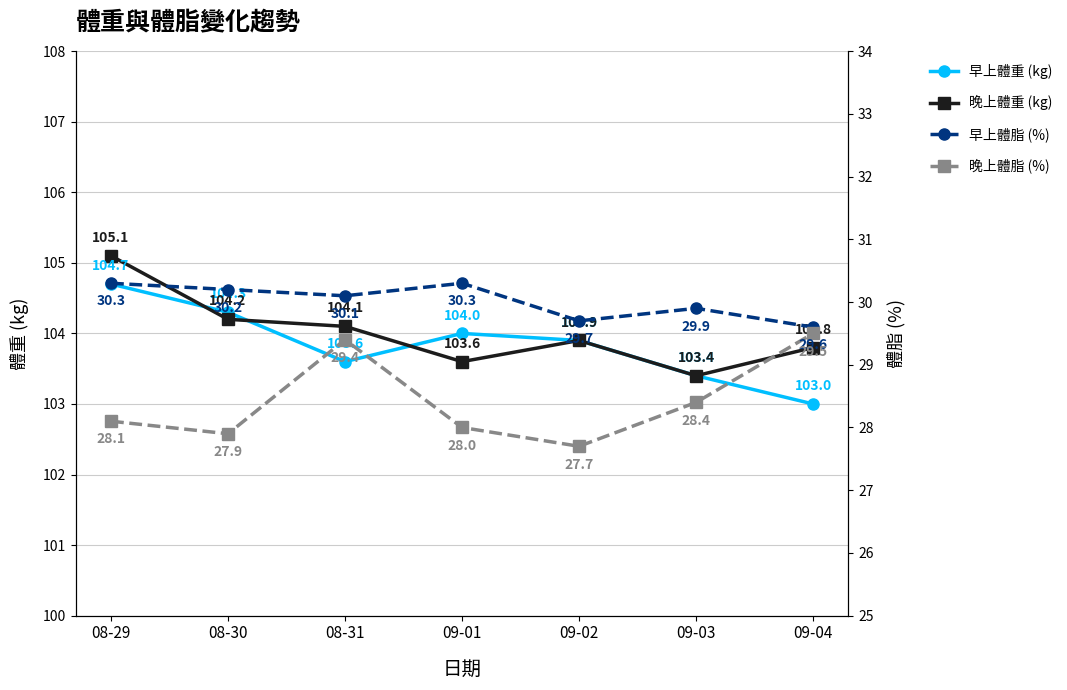

True or false: 早上體脂 (%) and 晚上體脂 (%) cross at least once.

False